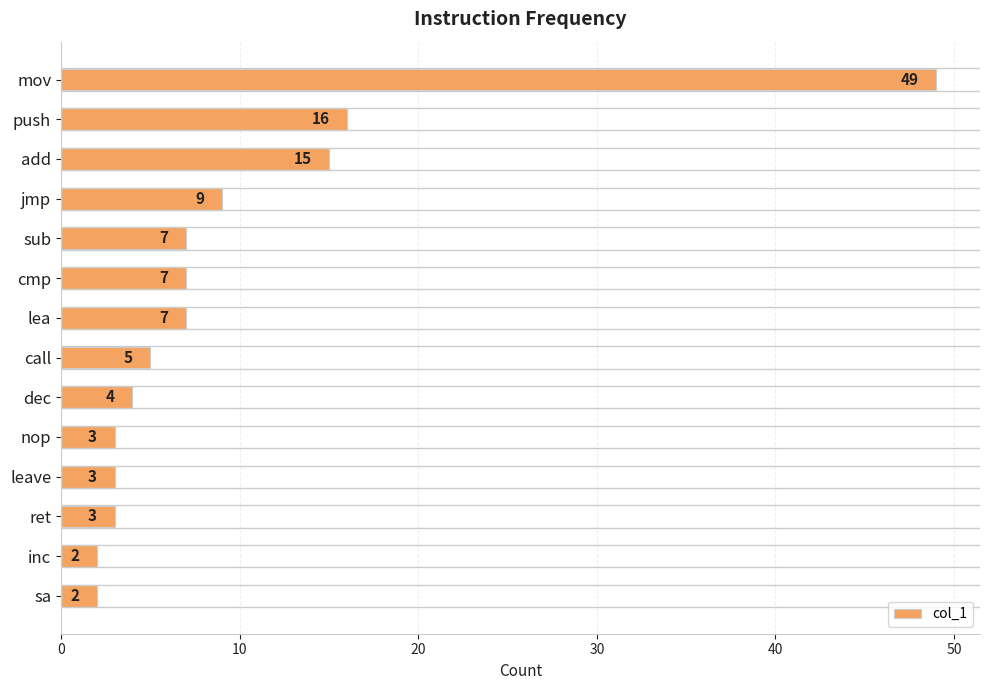

Between cmp and jmp, which is larger?

jmp